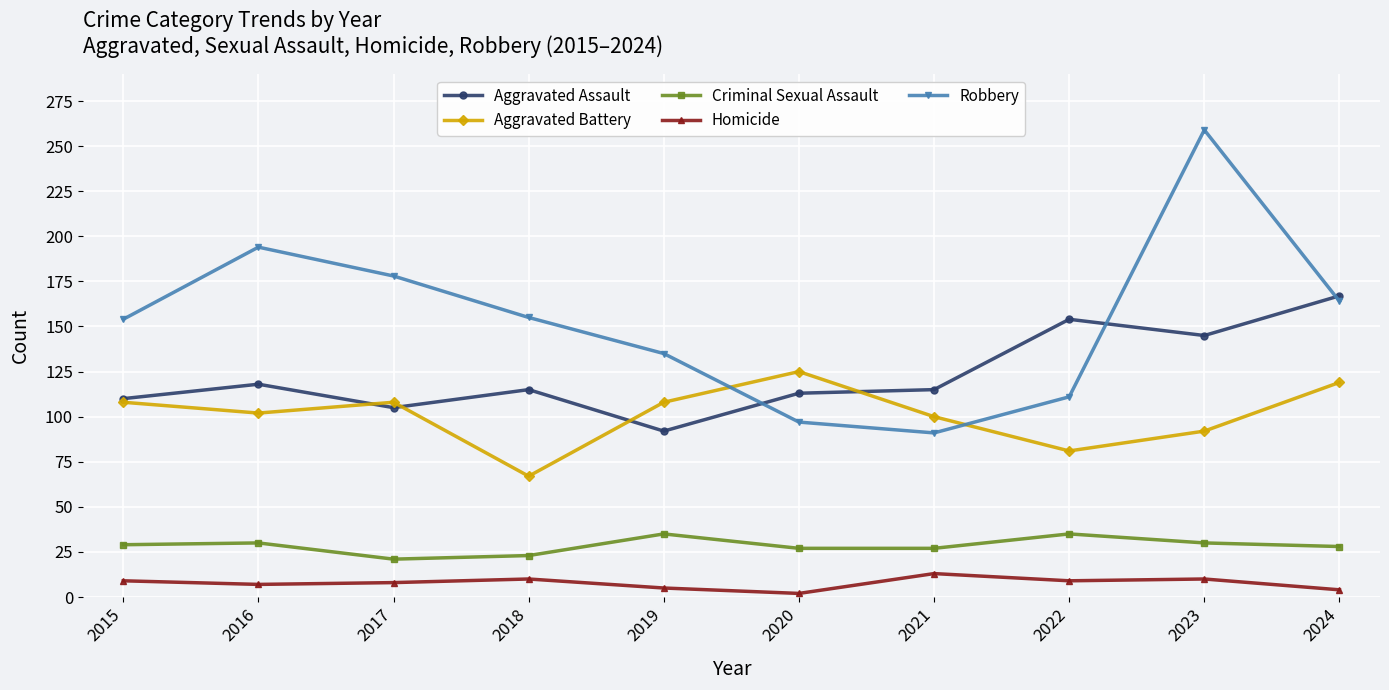

Where is Robbery nearest to the value 175?

2017